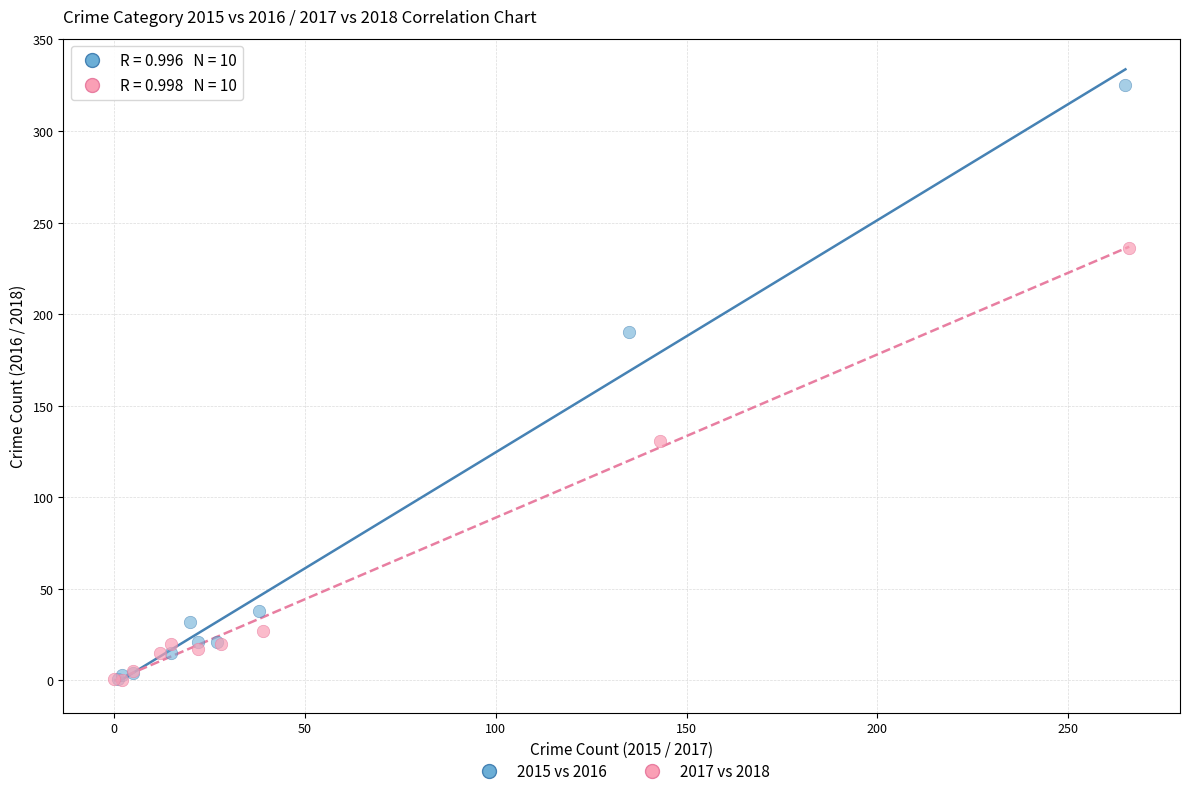

Which series reaches the maximum Y coordinate?

2015 vs 2016